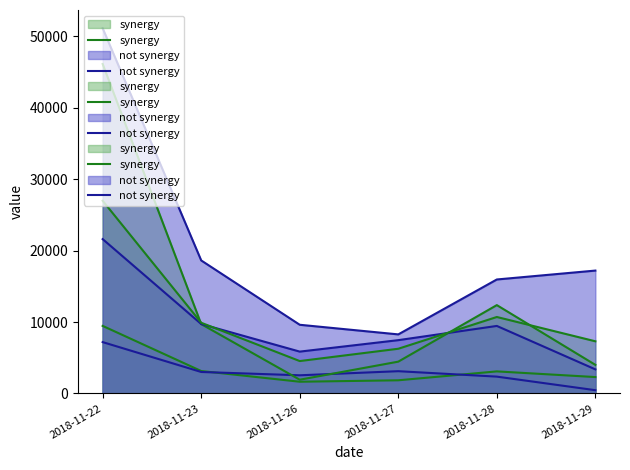

At which label does synergy reach its peak?

2018-11-22